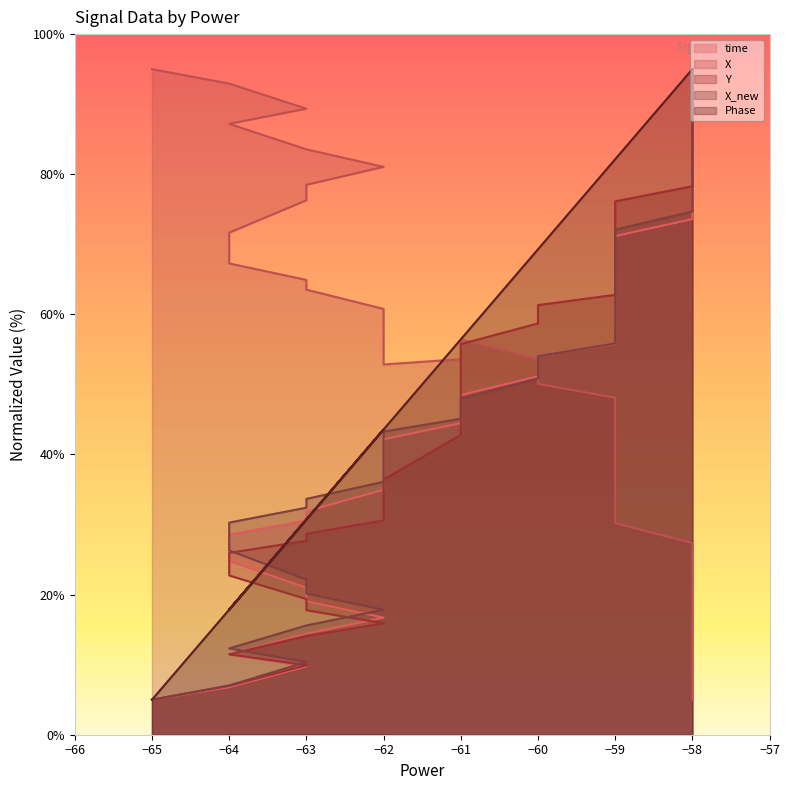

Does the chart have visible grid lines?

No